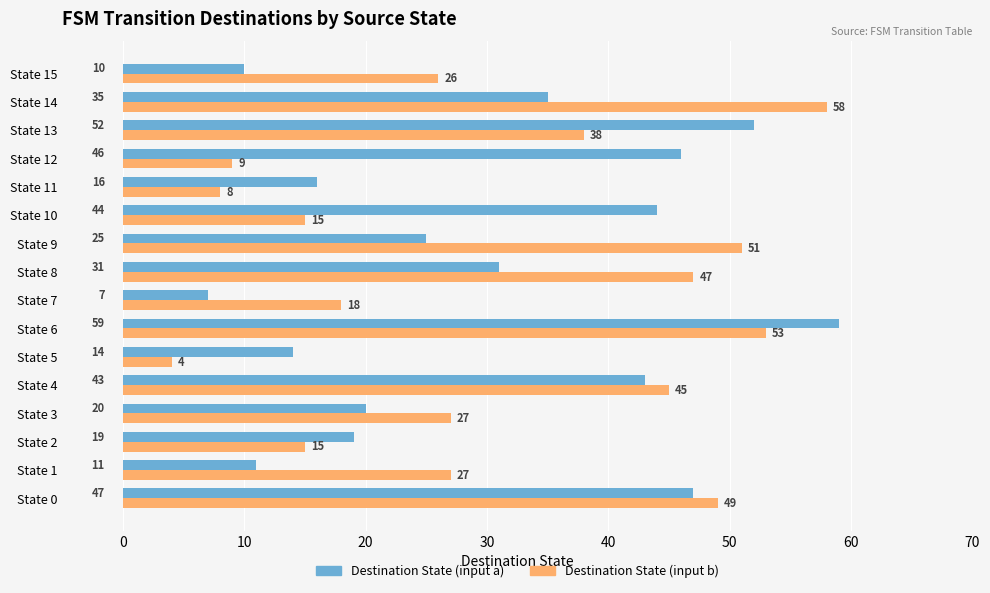

Between State 10 and State 12, which series saw the biggest shift?

Destination State (input b)